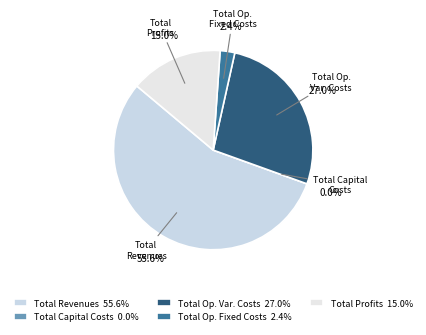

What is the largest slice in the pie chart?

Total Revenues